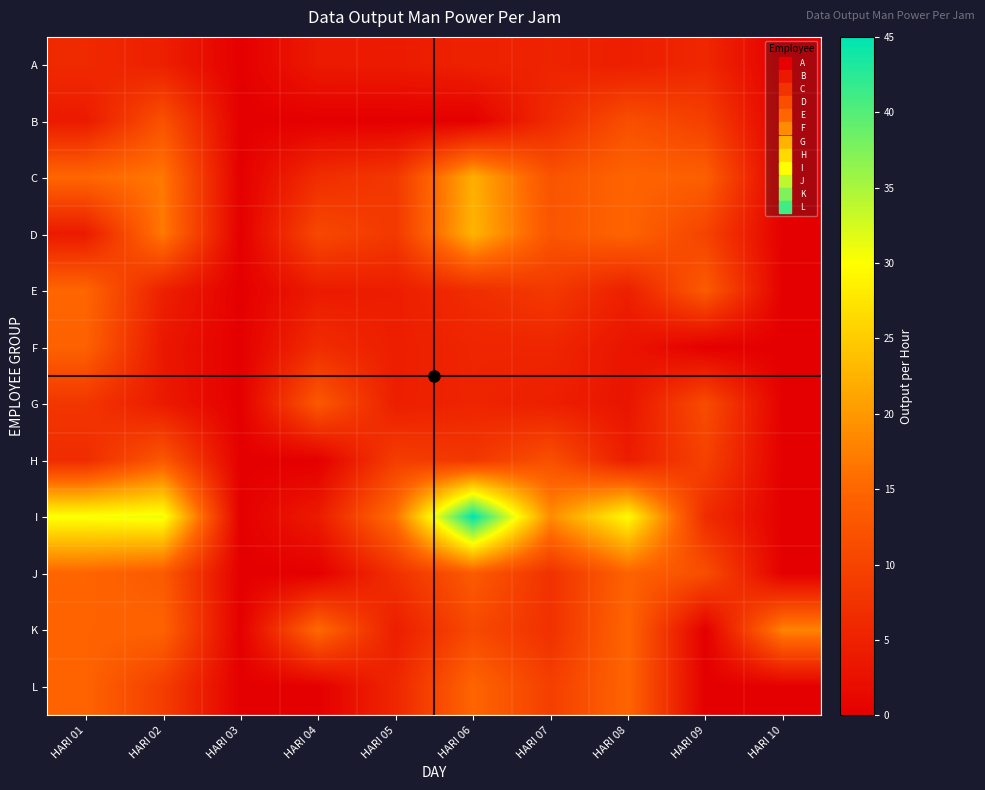

Which series has the largest total across all categories?

I